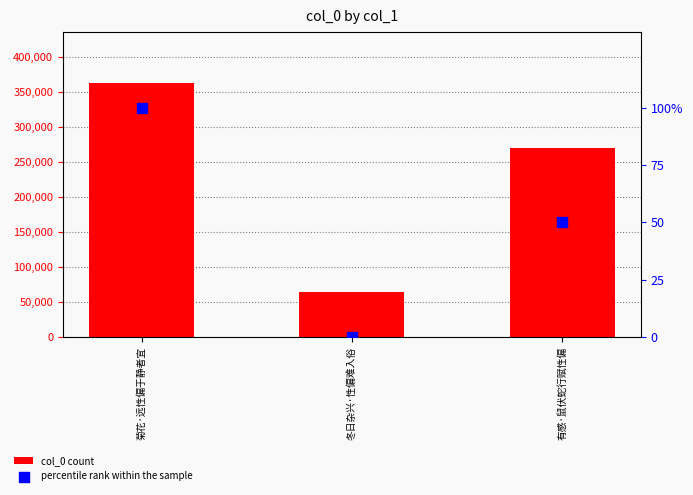

Which series contains the highest Y value?

col_0 count